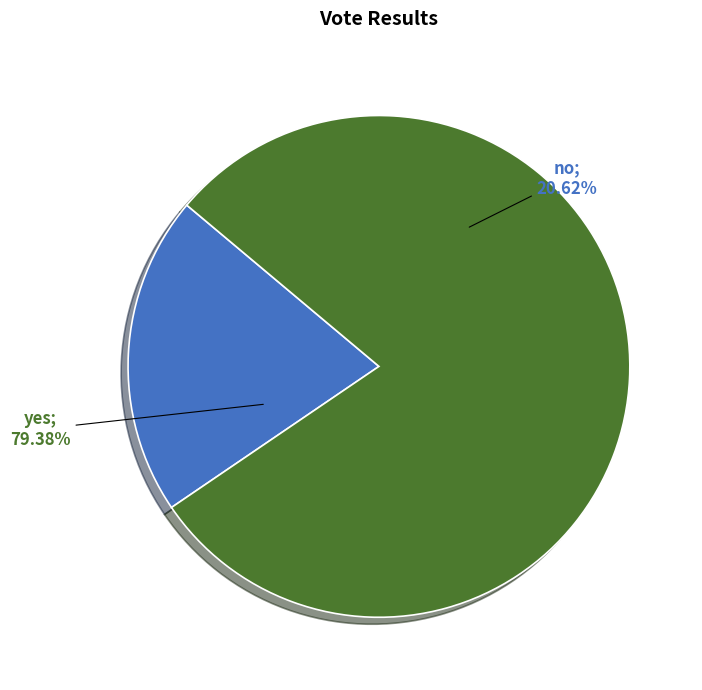

Does yes represent more than half of the total?

Yes